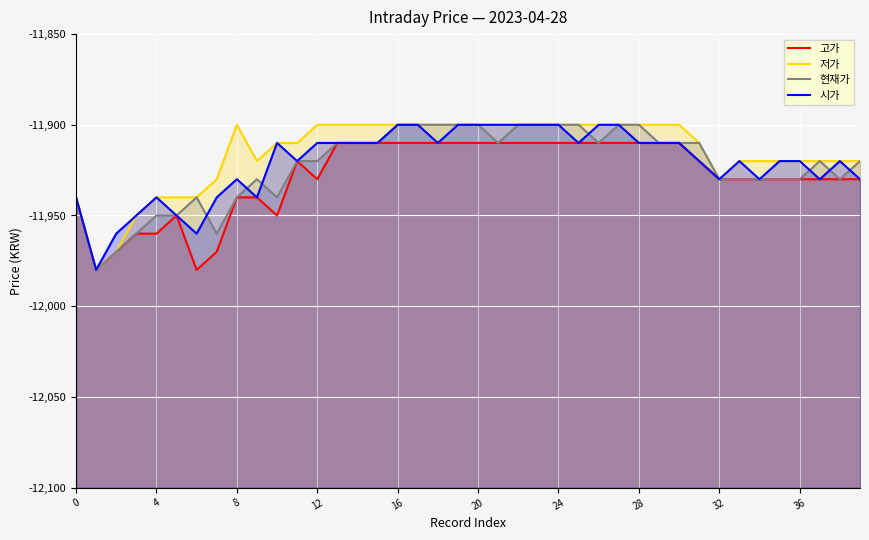

What is the total value across all series at 0?

-47760